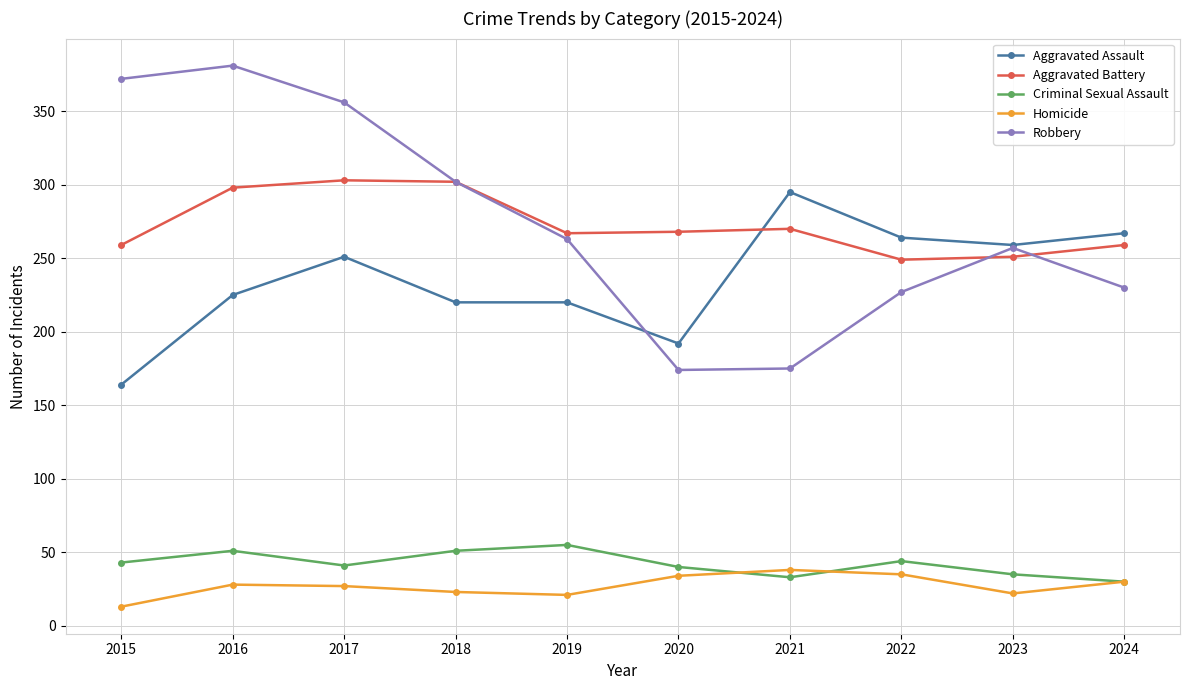

Is the value of Aggravated Assault at 2018 greater than the value of Robbery at 2023?

No